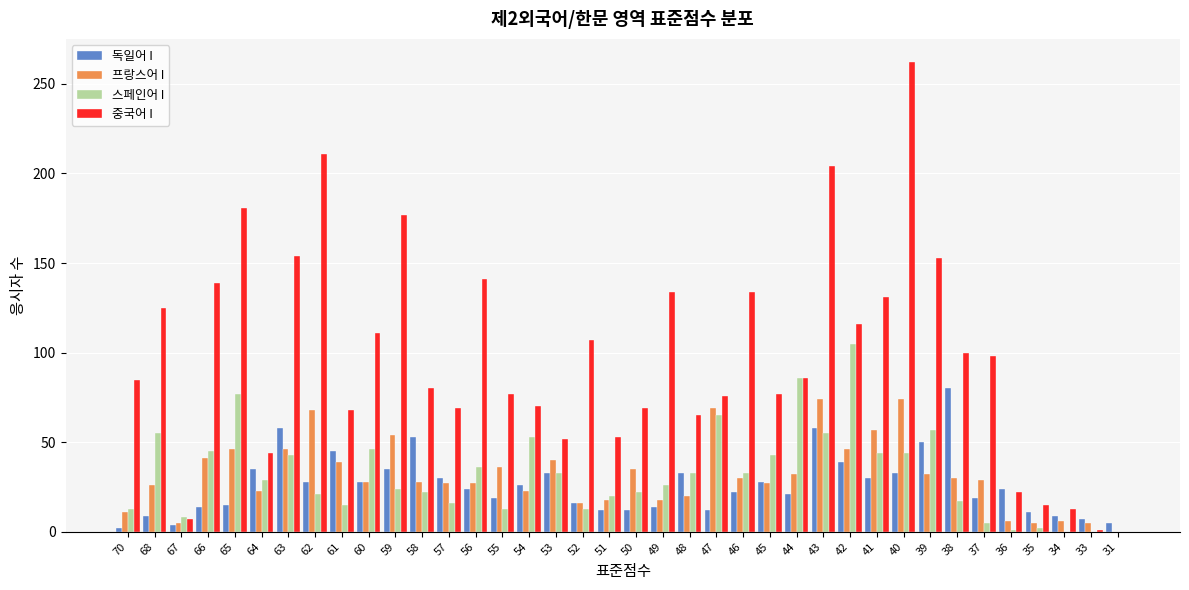

True or false: 스페인어 I has a value of 24 at 59.

True